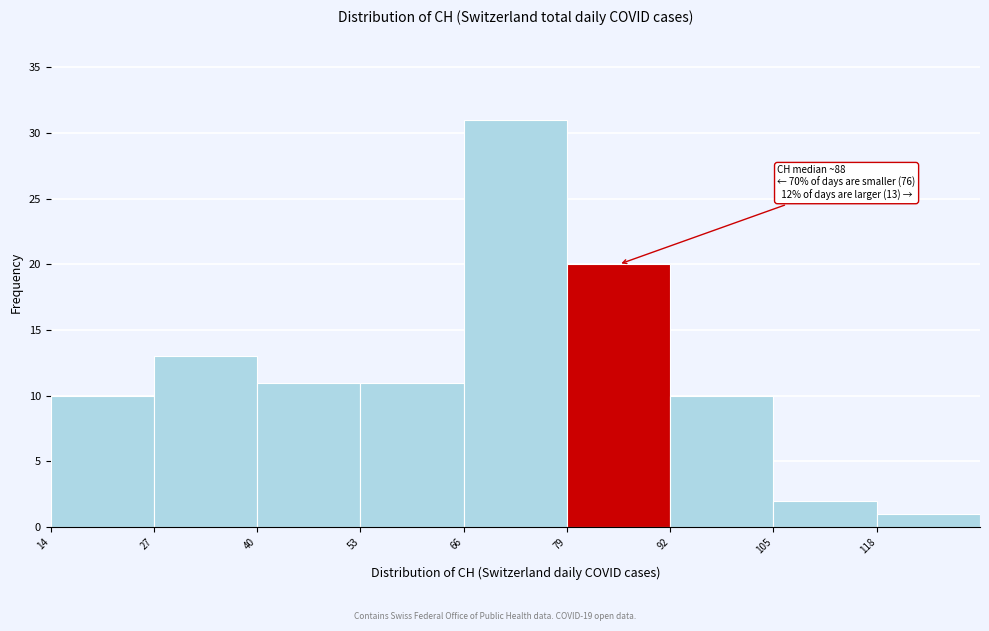

Which range on the x-axis has the tallest bar?

66 to 79